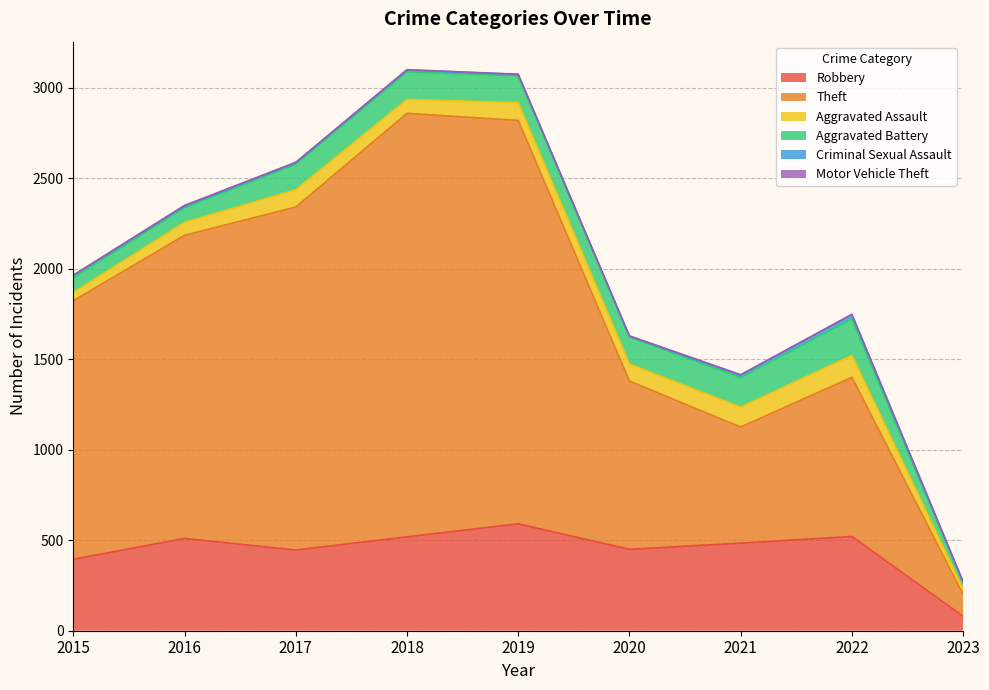

True or false: Aggravated Battery has more than 2 points higher than both neighbors.

False